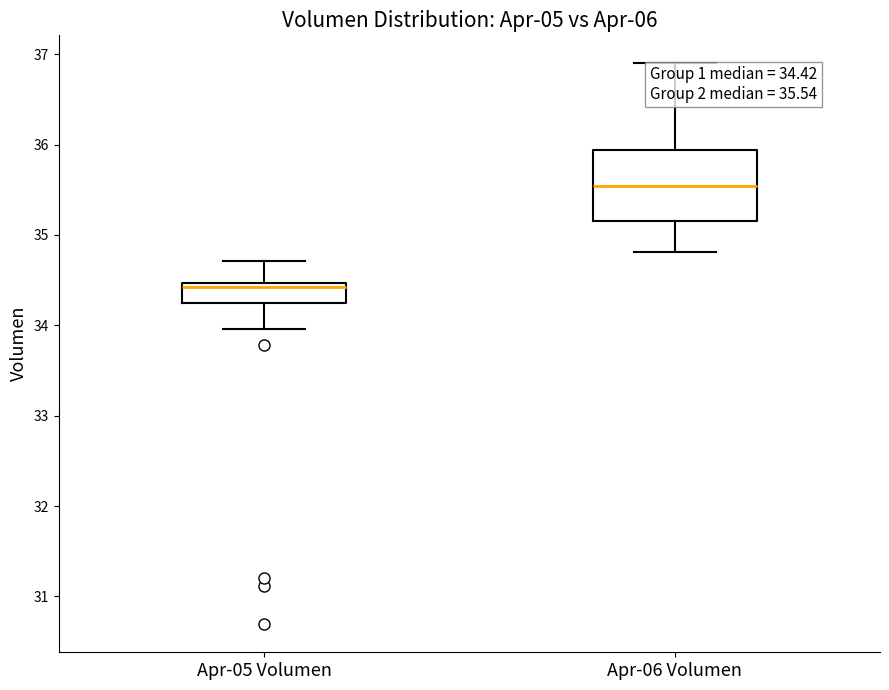

Which box's median line is the lowest?

Apr-05 Volumen